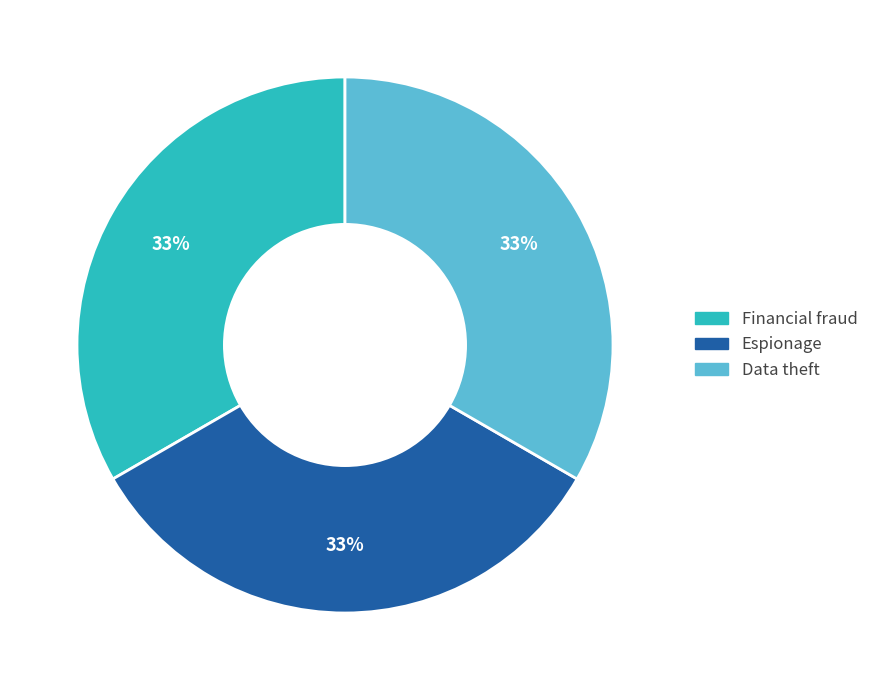

Does Financial fraud account for over 50% of the chart?

No